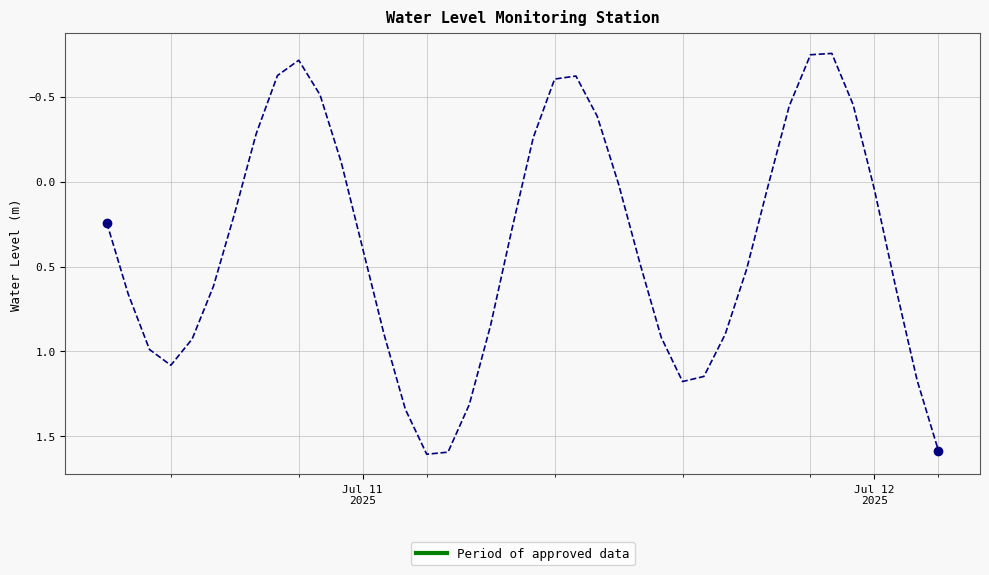

What is the greatest value displayed?

1.6